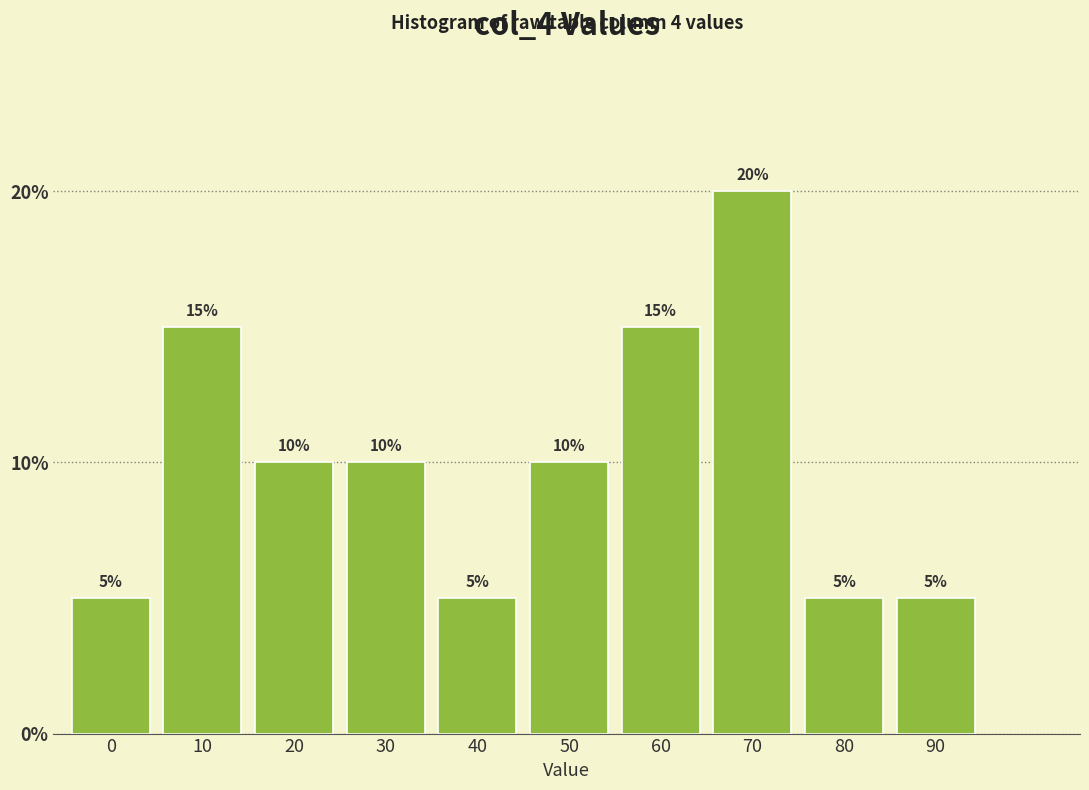

Reading left to right, what are all the values shown in this chart?

5	15	10	10	5	10	15	20	5	5